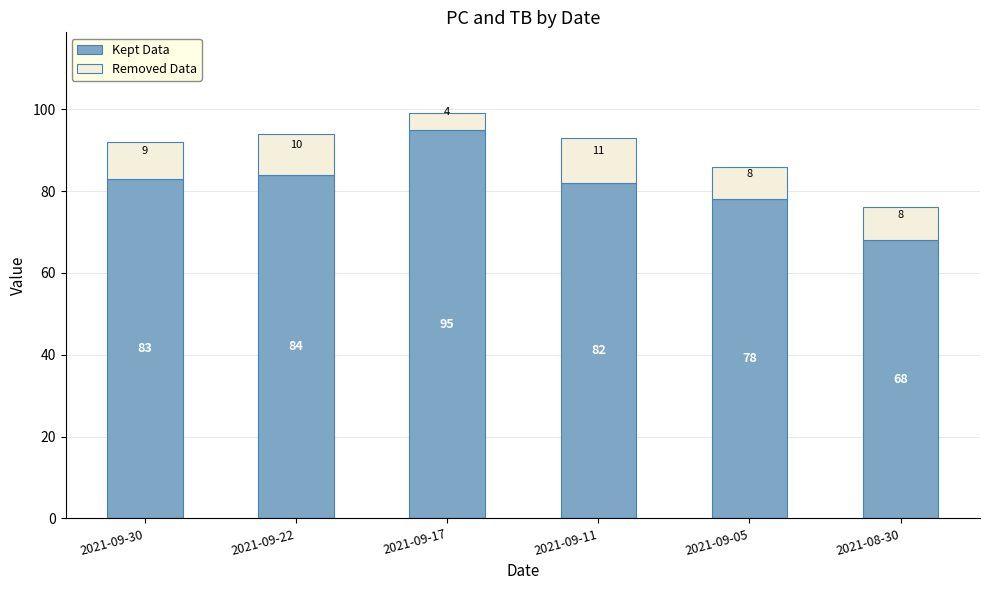

What is the highest value of the Kept Data series?

95